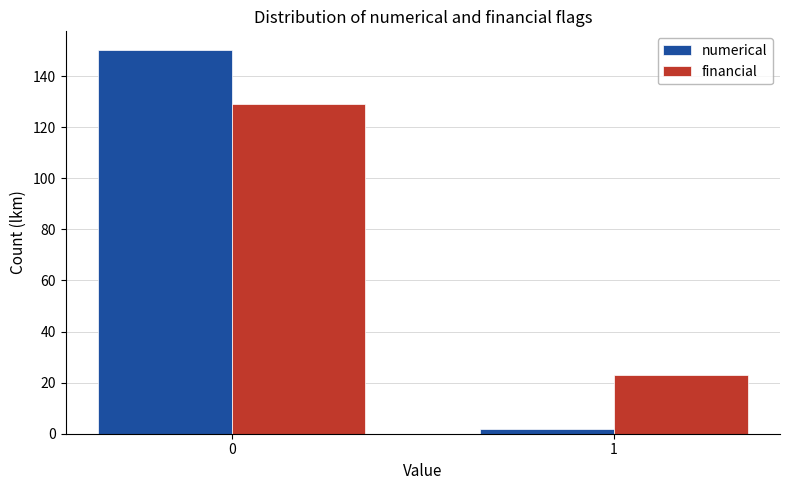

Reading right to left, list all the values displayed in this chart.

numerical: 2	150
financial: 23	129